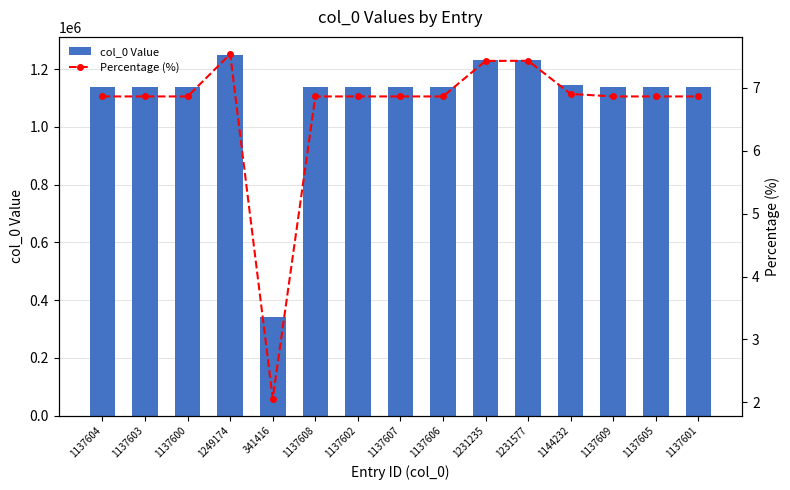

Between 1249174 and 1231577, which series saw the biggest shift?

col_0 Value